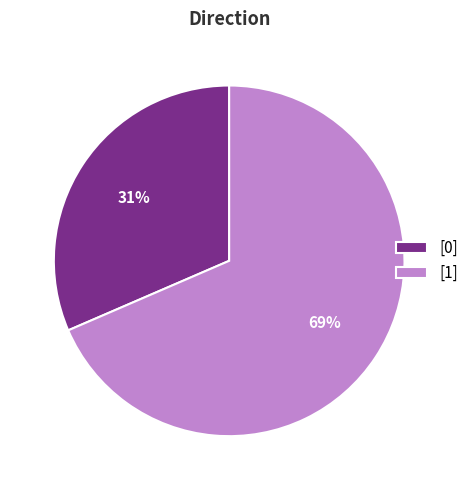

Do [0] and [1] together represent more than half of the pie?

Yes